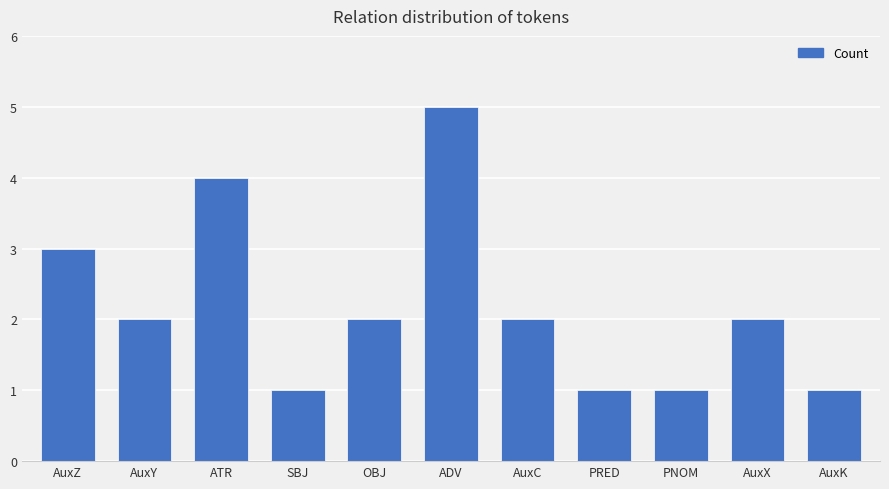

The value at AuxY is 2. True or false?

True